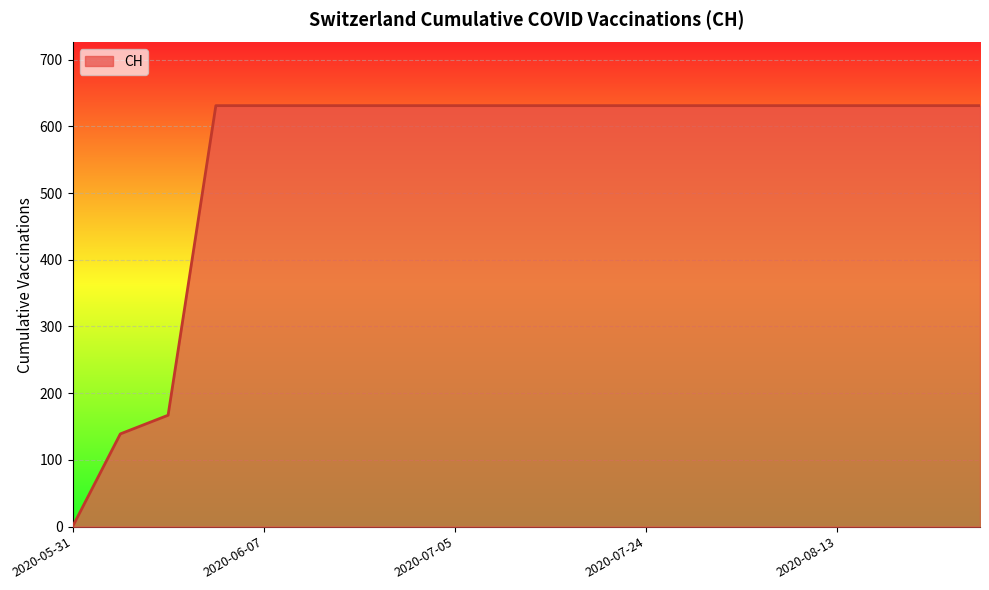

What is the difference between the maximum and minimum values?

631